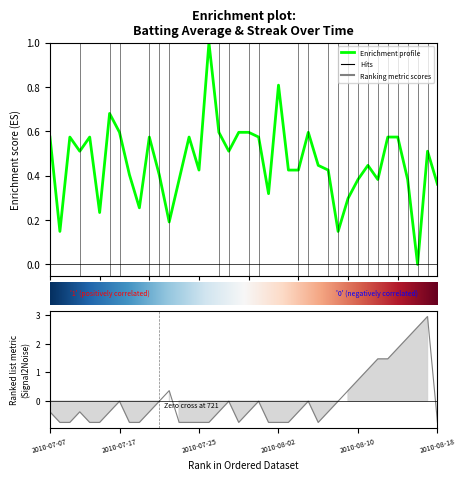

What is the sum of the Batting Average1 values at 29 and 27?

0.6